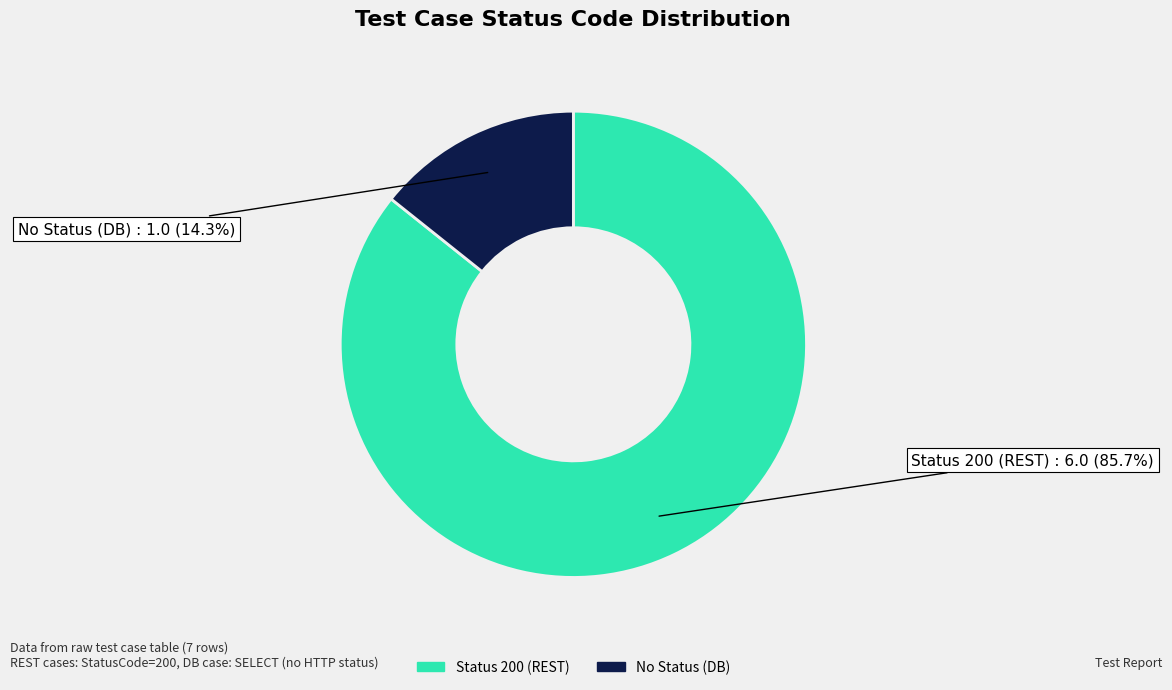

Is there any slice that represents more than half of the pie?

Yes